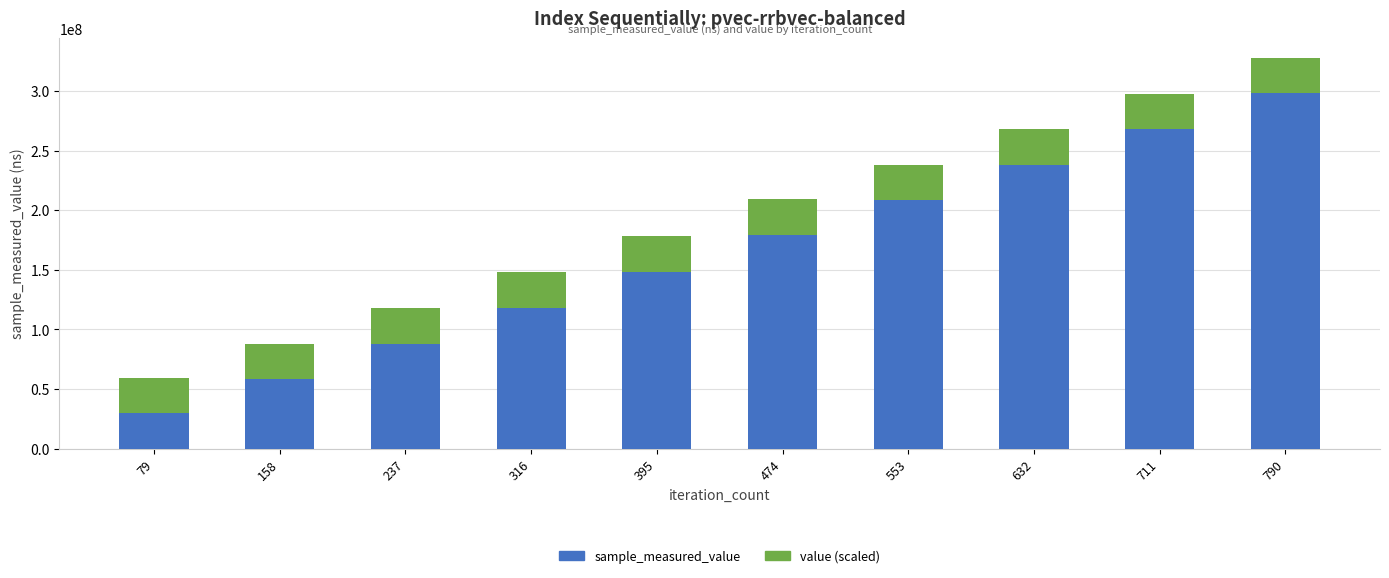

What is the minimum value for sample_measured_value?

29580588.0